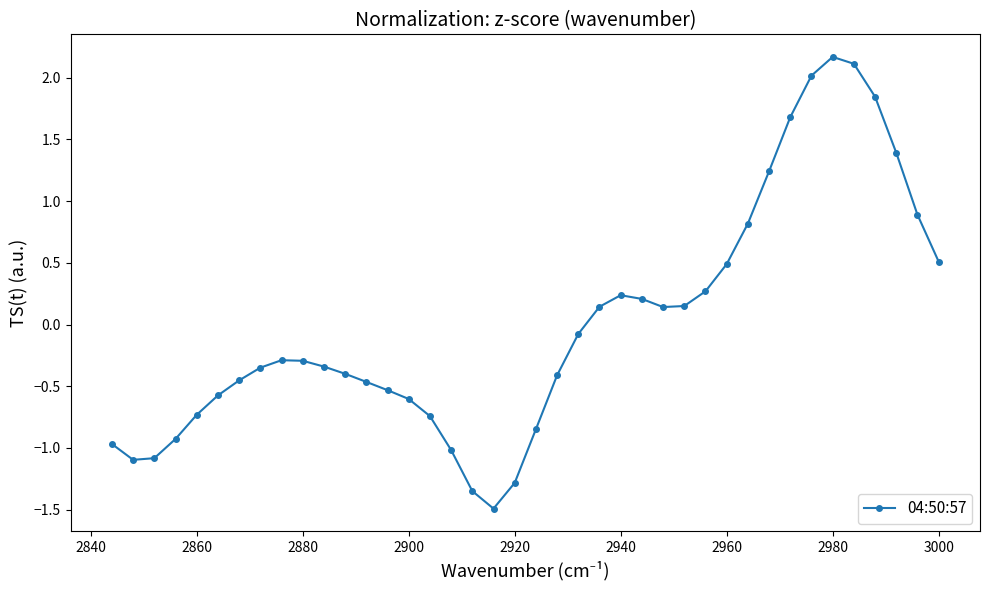

What is the maximum value shown in the chart?

2.2